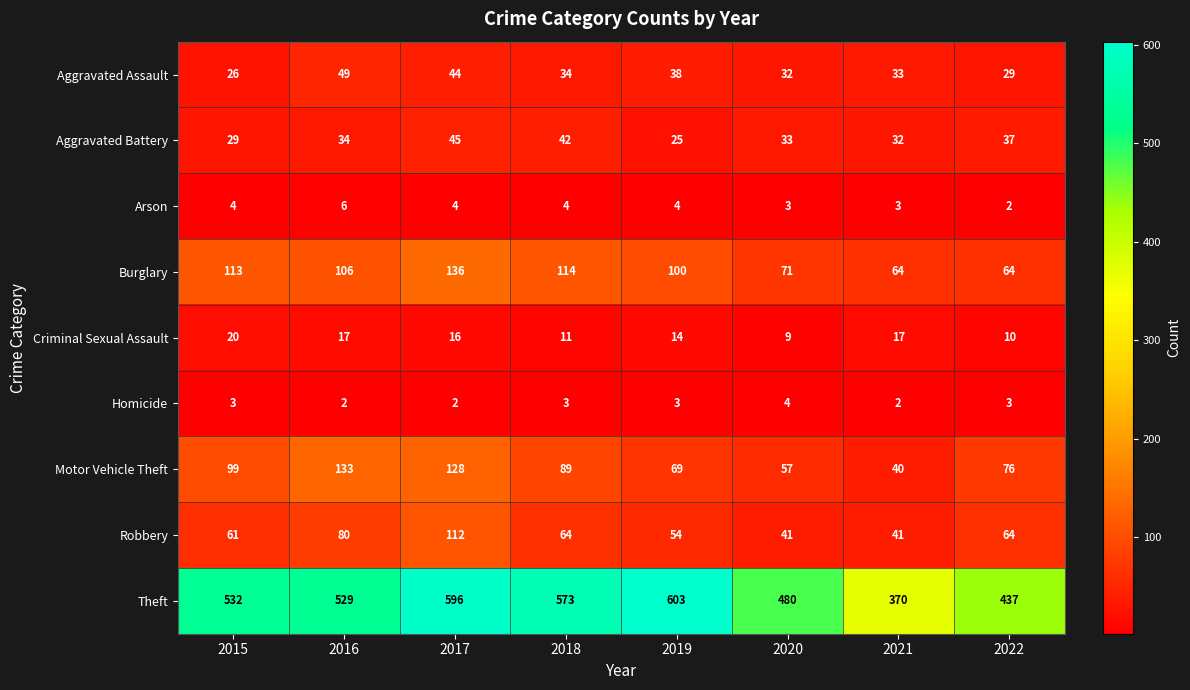

Which label corresponds to the largest value in the chart?

2019